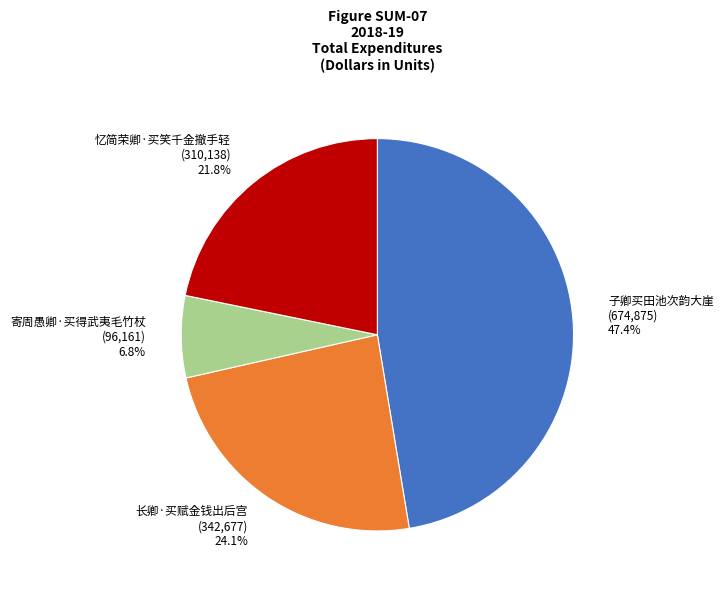

What is the smallest slice in the pie chart?

寄周愚卿·买得武夷毛竹杖